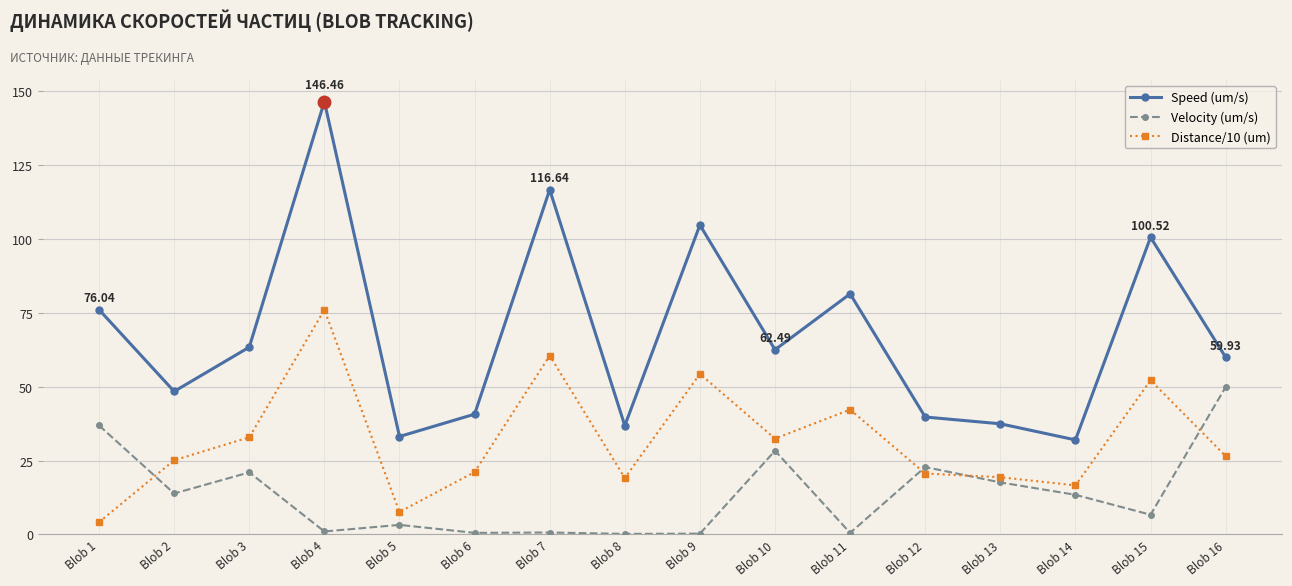

What is the value of the Distance/10 (um) point at the 2nd from the left?

25.1